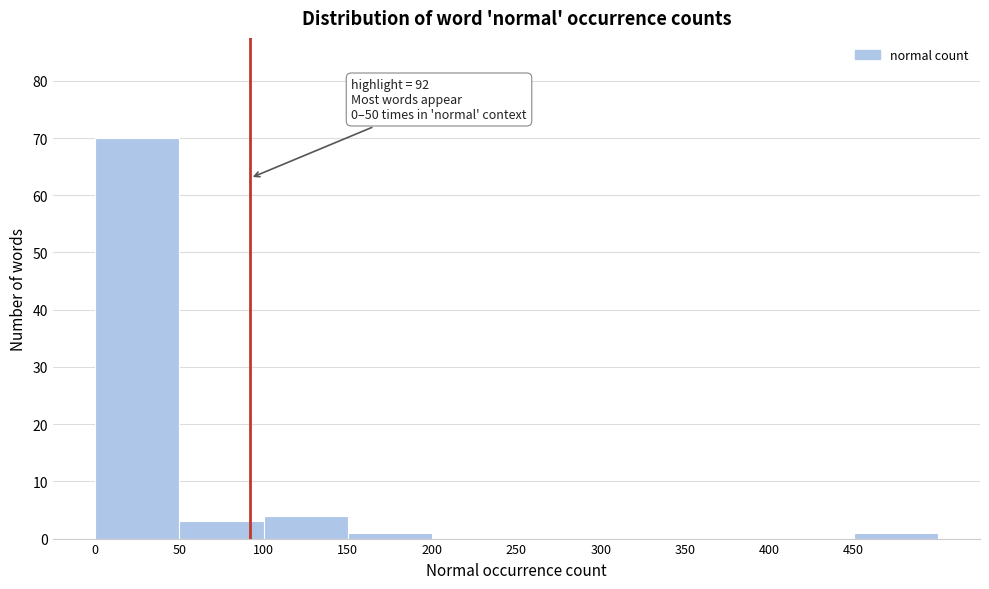

Which range on the x-axis has the tallest bar?

0 to 50